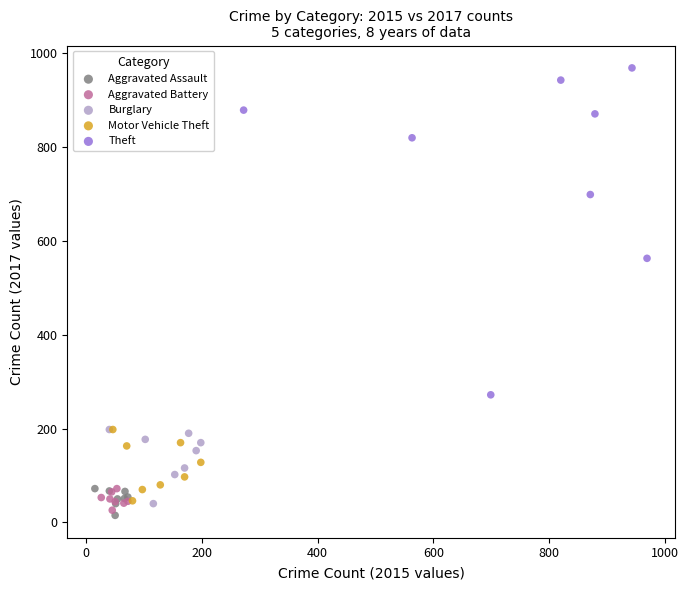

Which series contains the highest Y value?

Theft